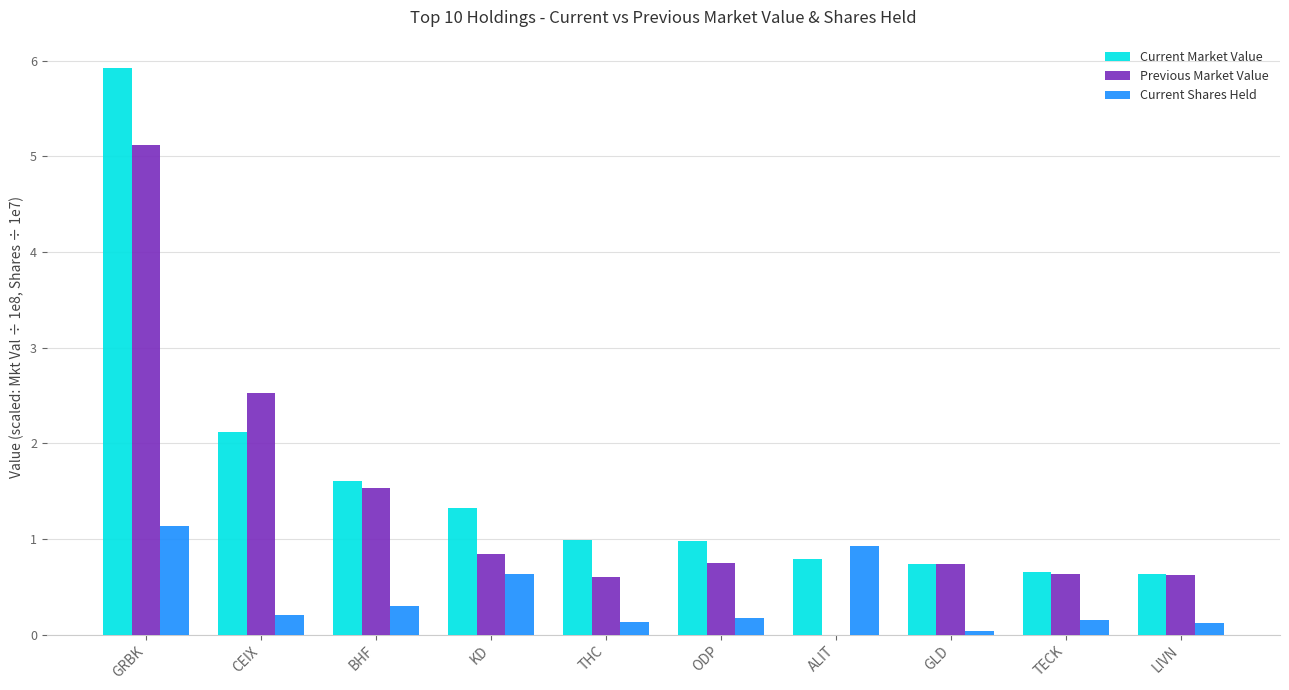

Between CEIX and KD, which series saw the biggest shift?

Previous Market Value